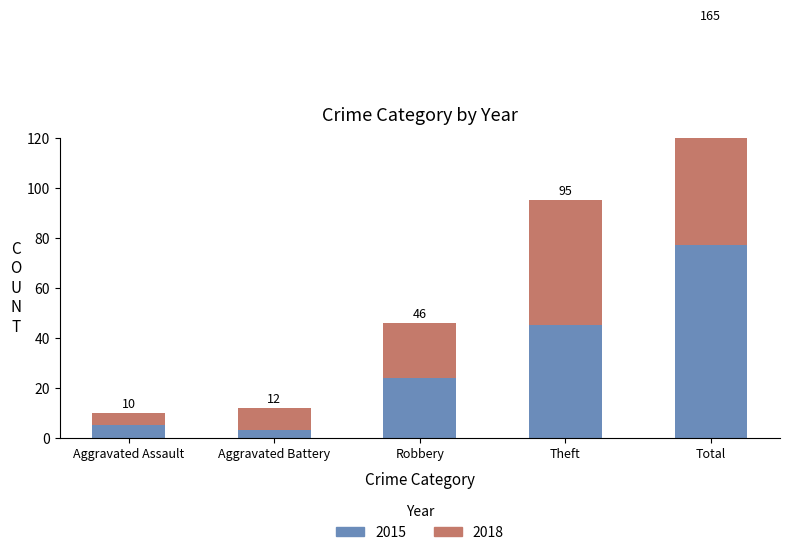

Reading left to right, what are all the values shown in this chart?

2015: Aggravated Assault=5	Aggravated Battery=3	Robbery=24	Theft=45	Total=77
2018: Aggravated Assault=5	Aggravated Battery=9	Robbery=22	Theft=50	Total=88